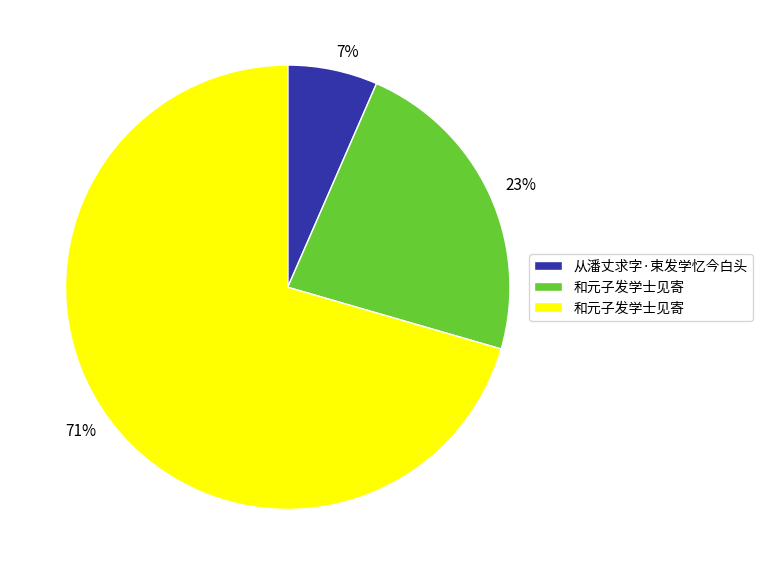

Is there any slice that represents more than half of the pie?

Yes